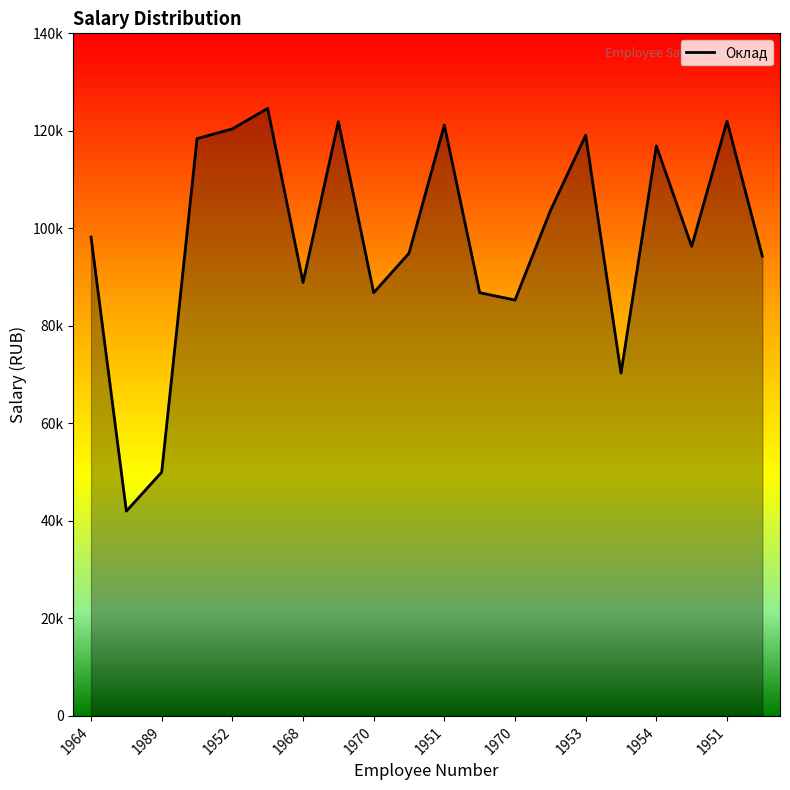

Is this an area chart (filled region under the line)?

Yes